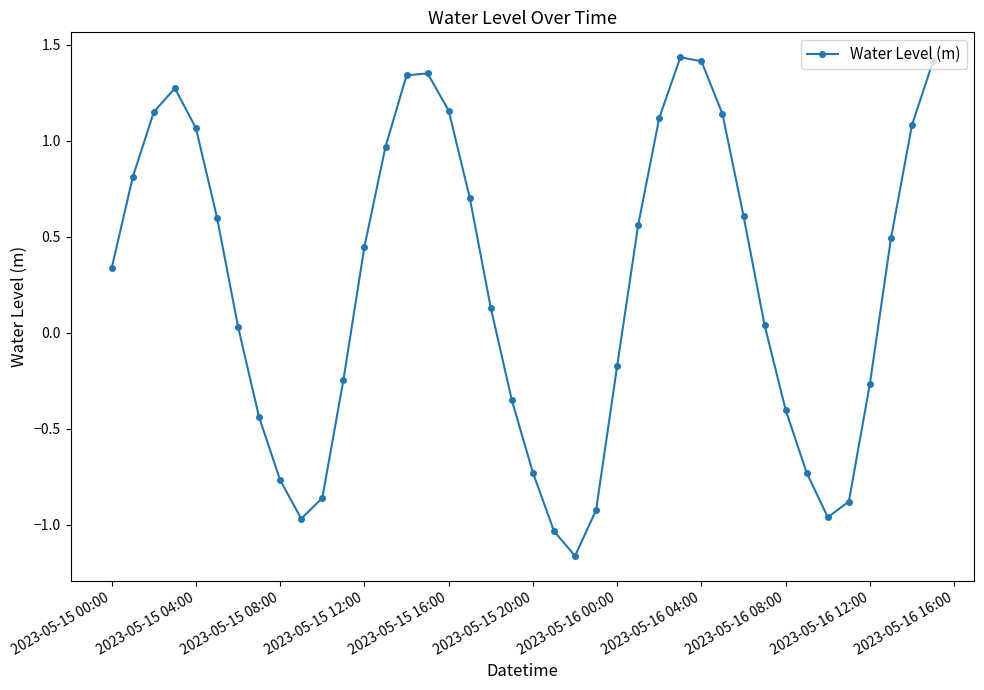

What is the difference between the maximum and minimum values?

2.6